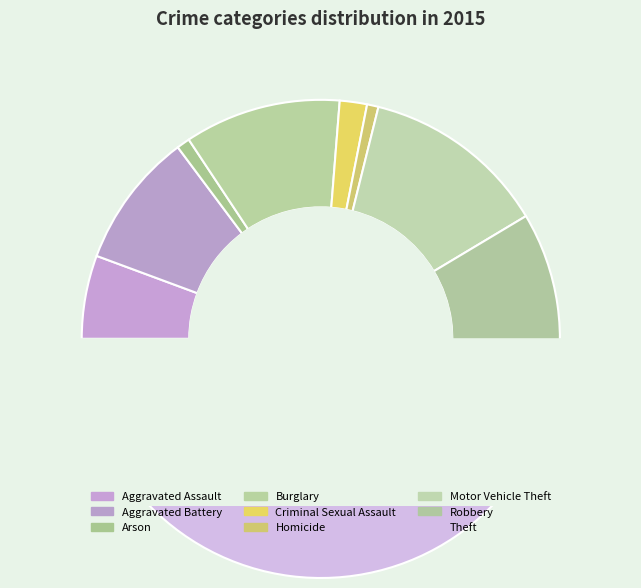

What is the smallest slice in the pie chart?

Homicide